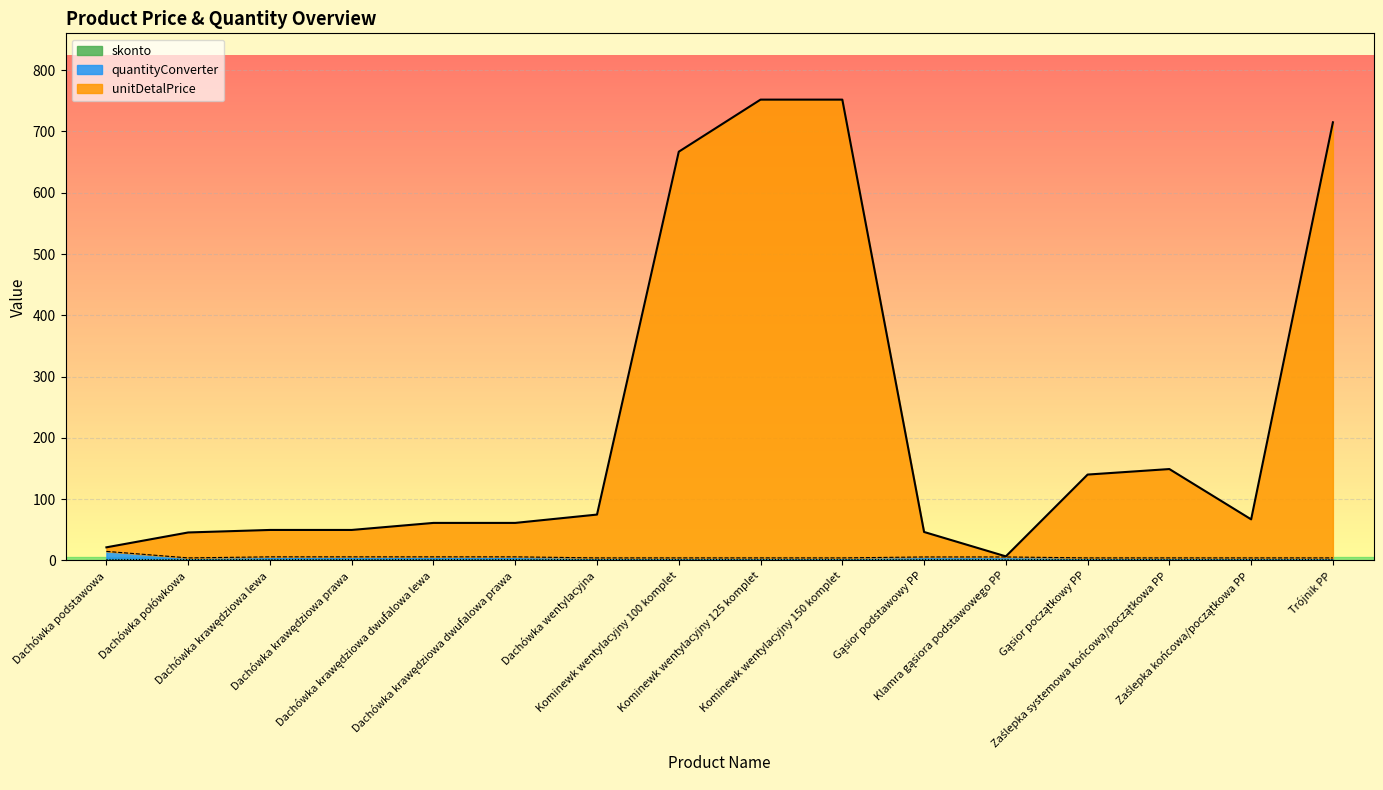

Does the chart display data point markers on the line(s)?

No